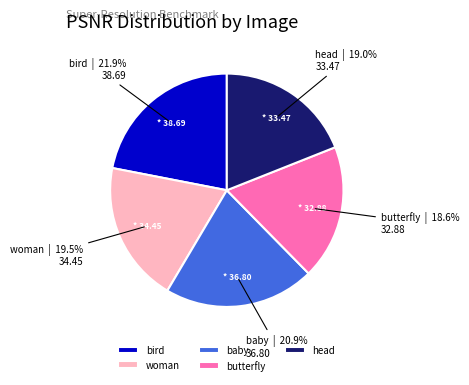

What is the largest slice in the pie chart?

bird